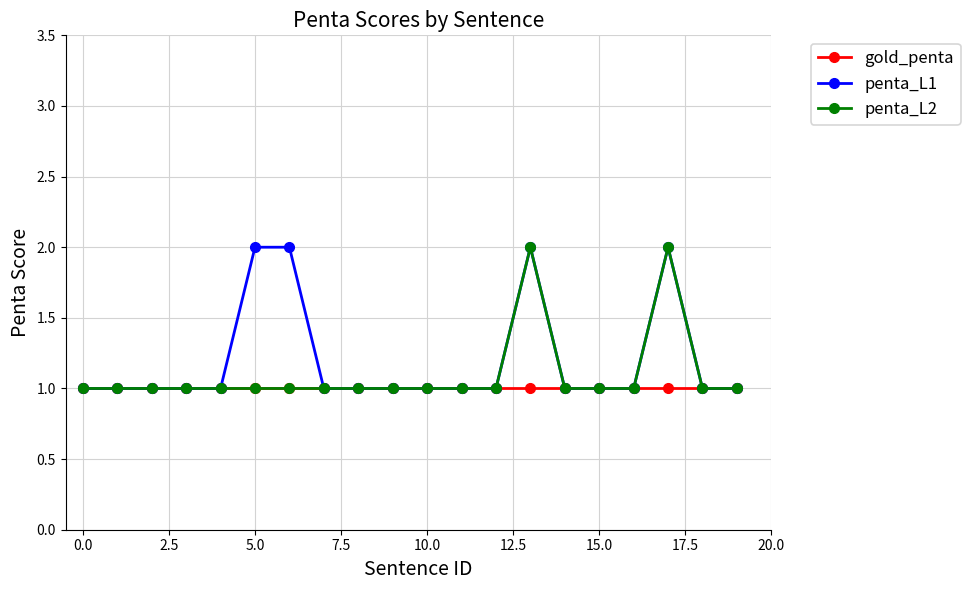

The value of penta_L2 at 15.0 is 2. True or false?

False